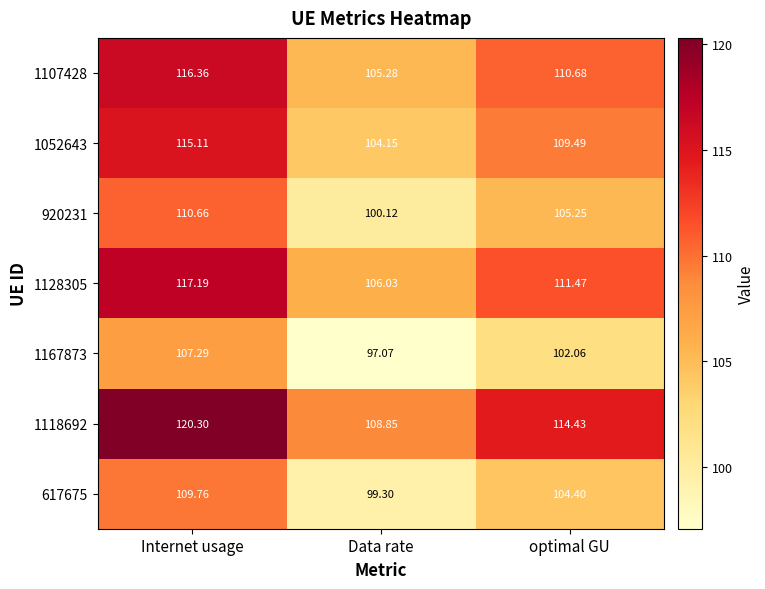

At which label does 1118692 first exceed 114?

Internet usage